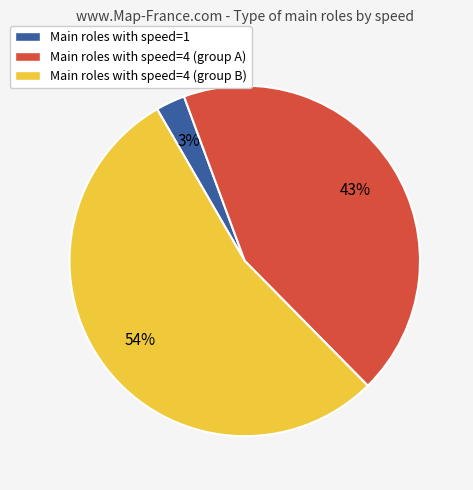

Does any single category account for the majority?

Yes